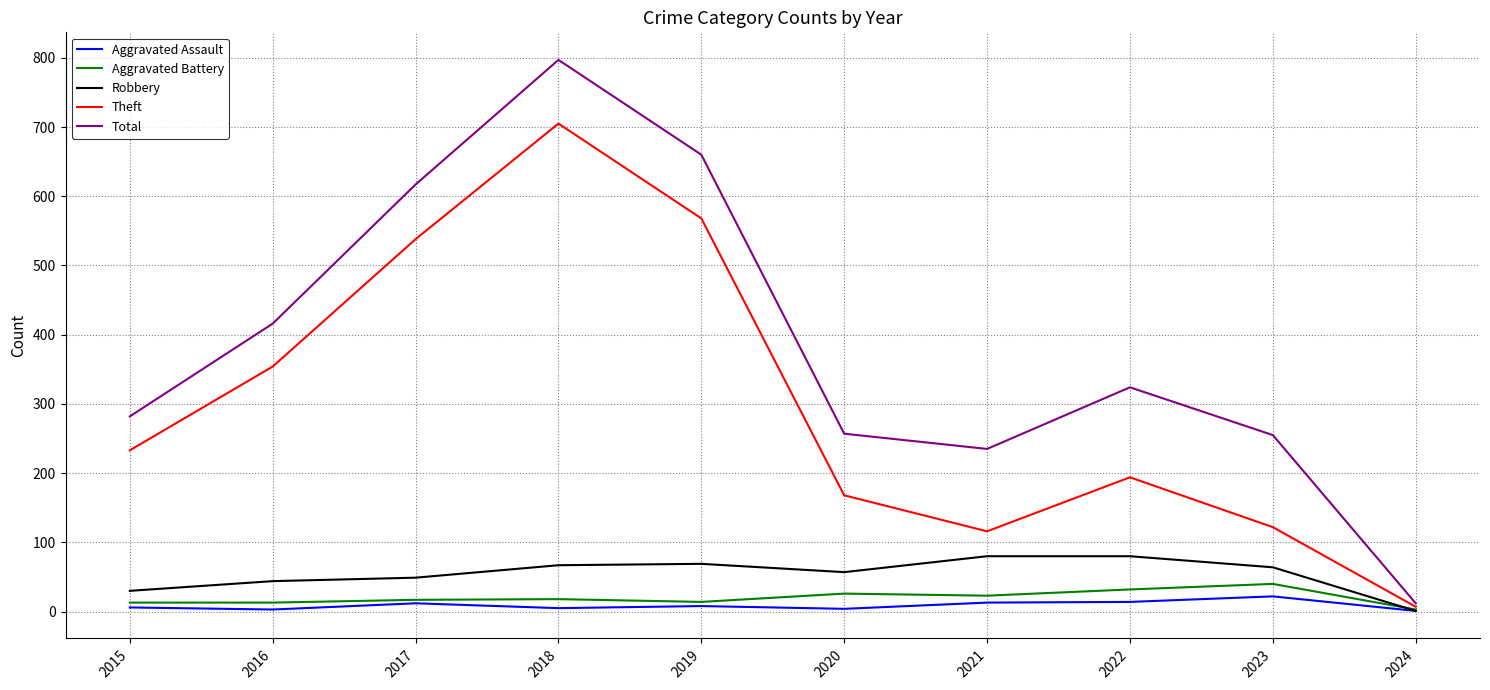

How many series are shown in this chart?

5